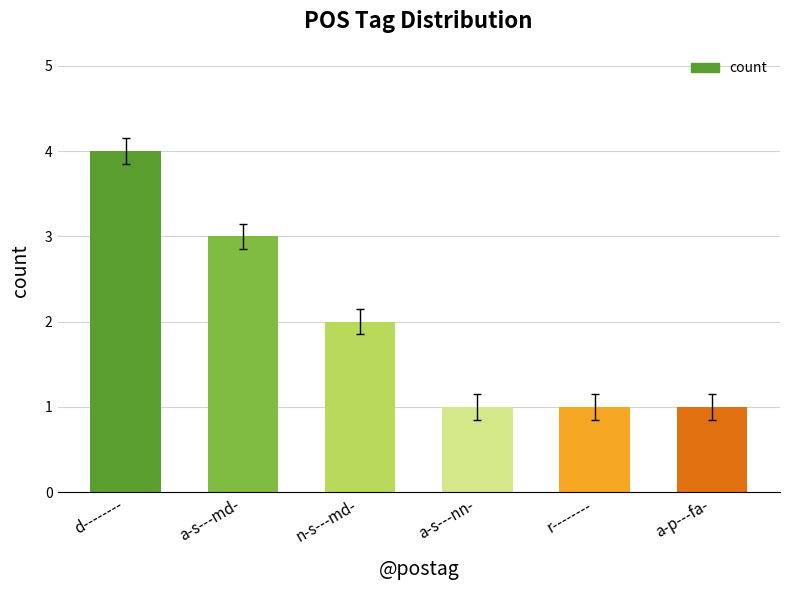

What is the value of the 3rd bar from the left?

2